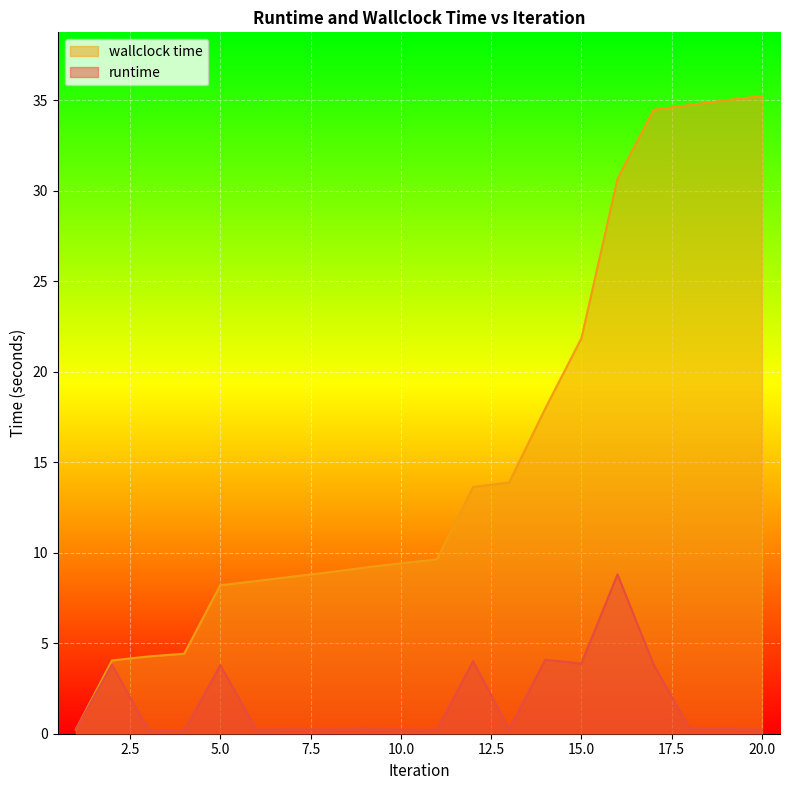

Where does the wallclock time series first go above 9?

9